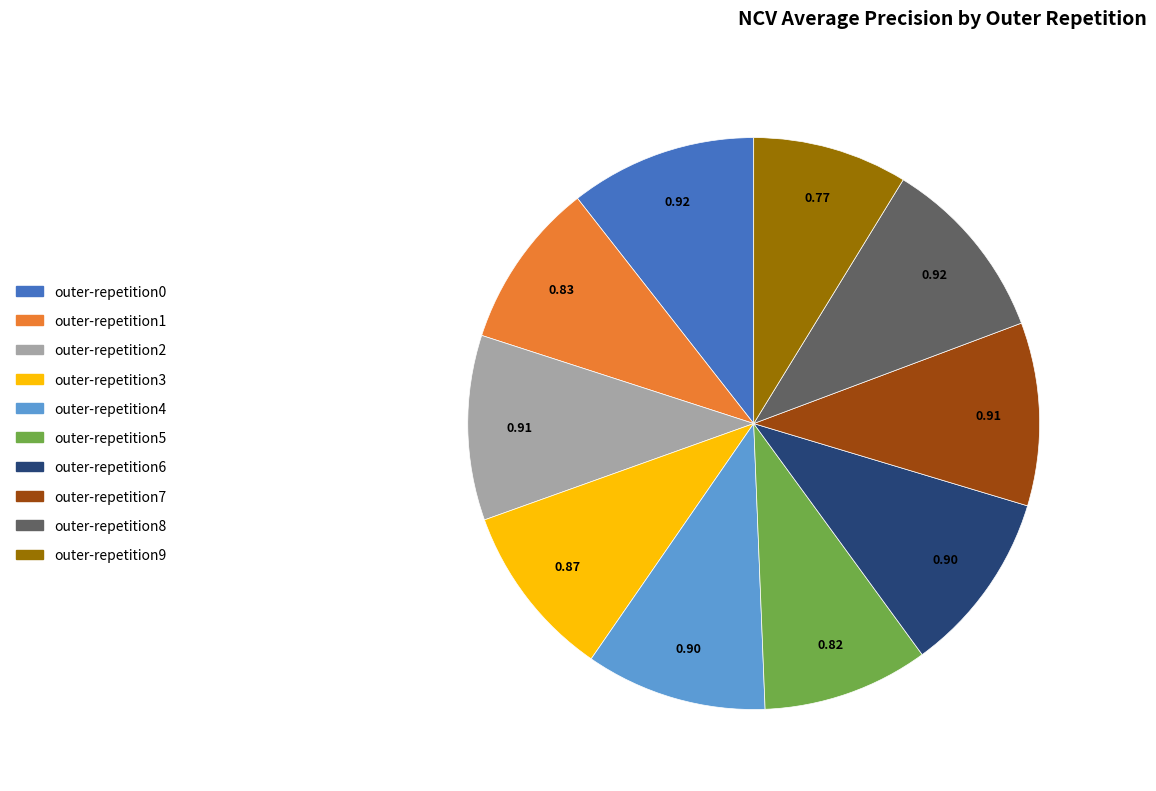

True or false: outer-repetition3 accounts for 1% of the total.

False